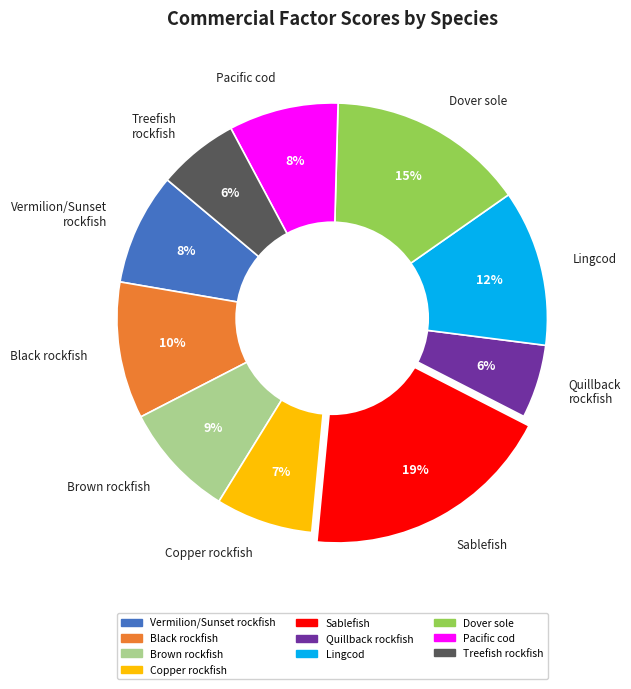

Do Pacific cod and Copper rockfish together represent more than half of the pie?

No